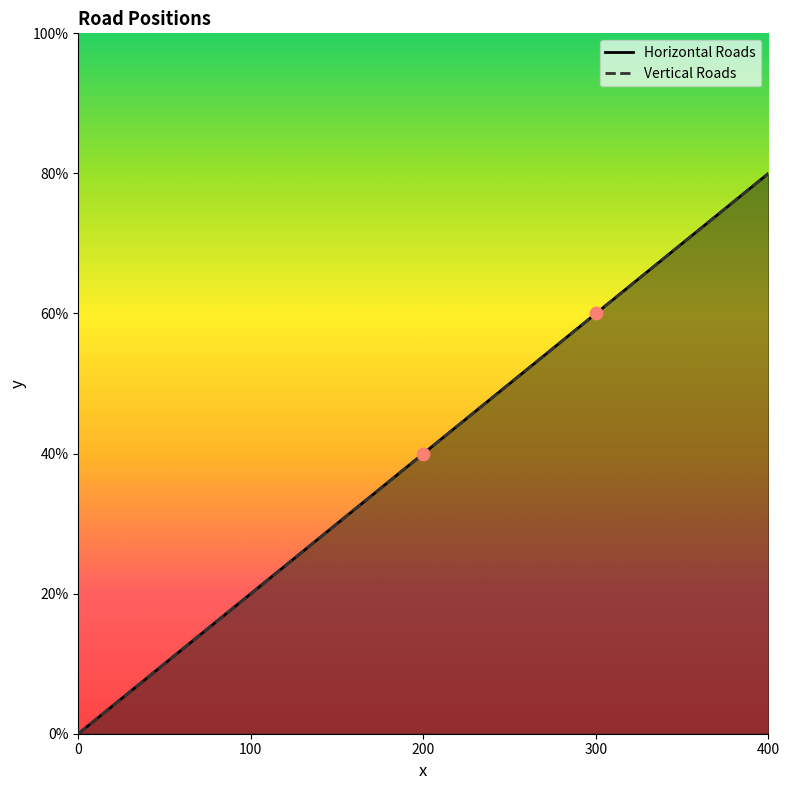

Which series reaches the minimum Y coordinate?

Horizontal Roads